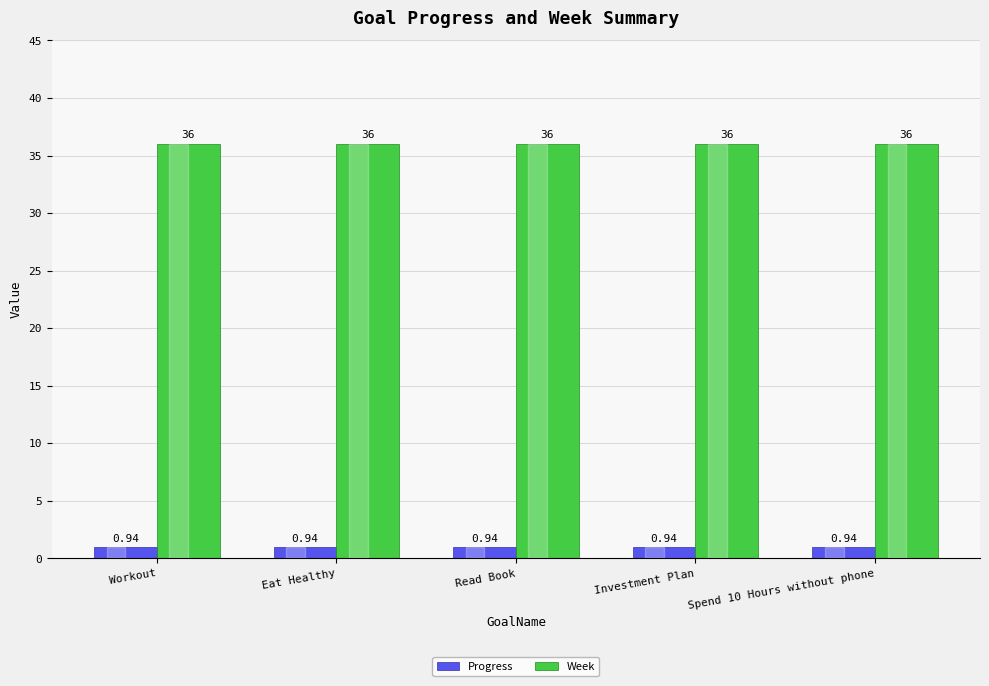

At Spend 10 Hours without phone, list the series in order from smallest to largest.

Progress, Week